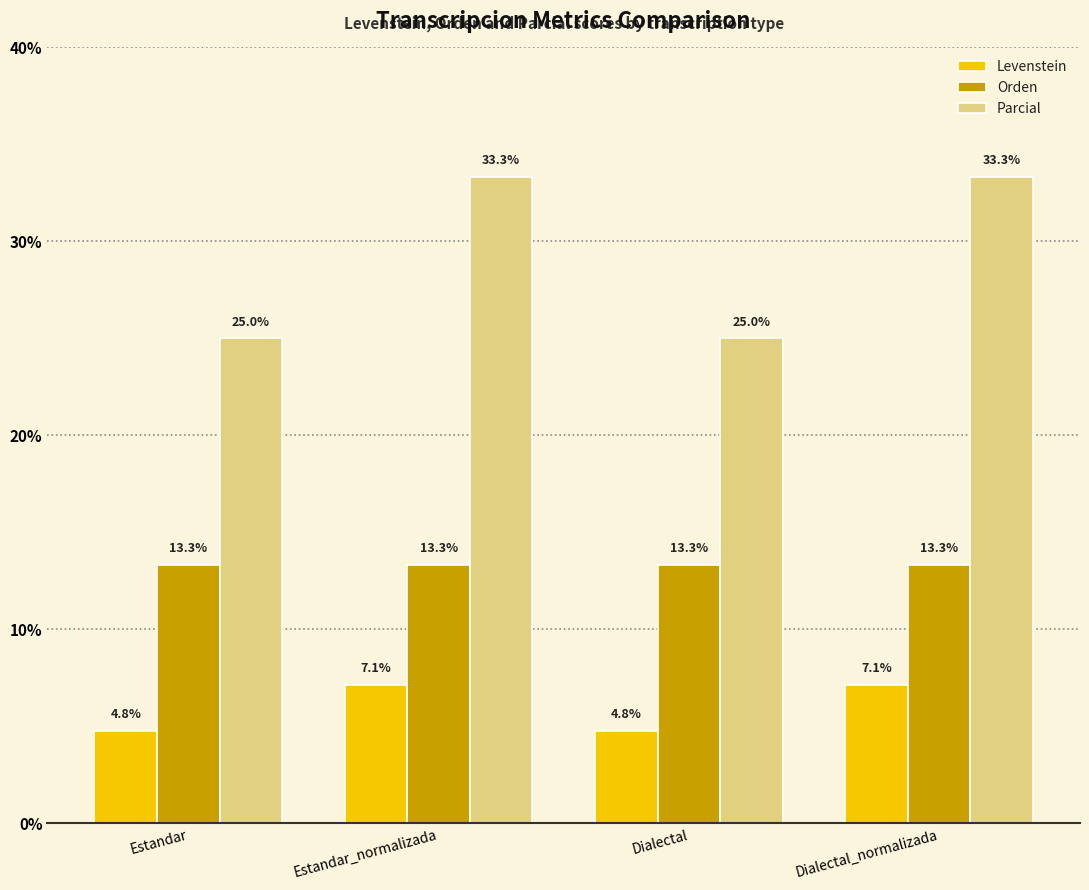

Which series has the largest range (max minus min)?

Parcial